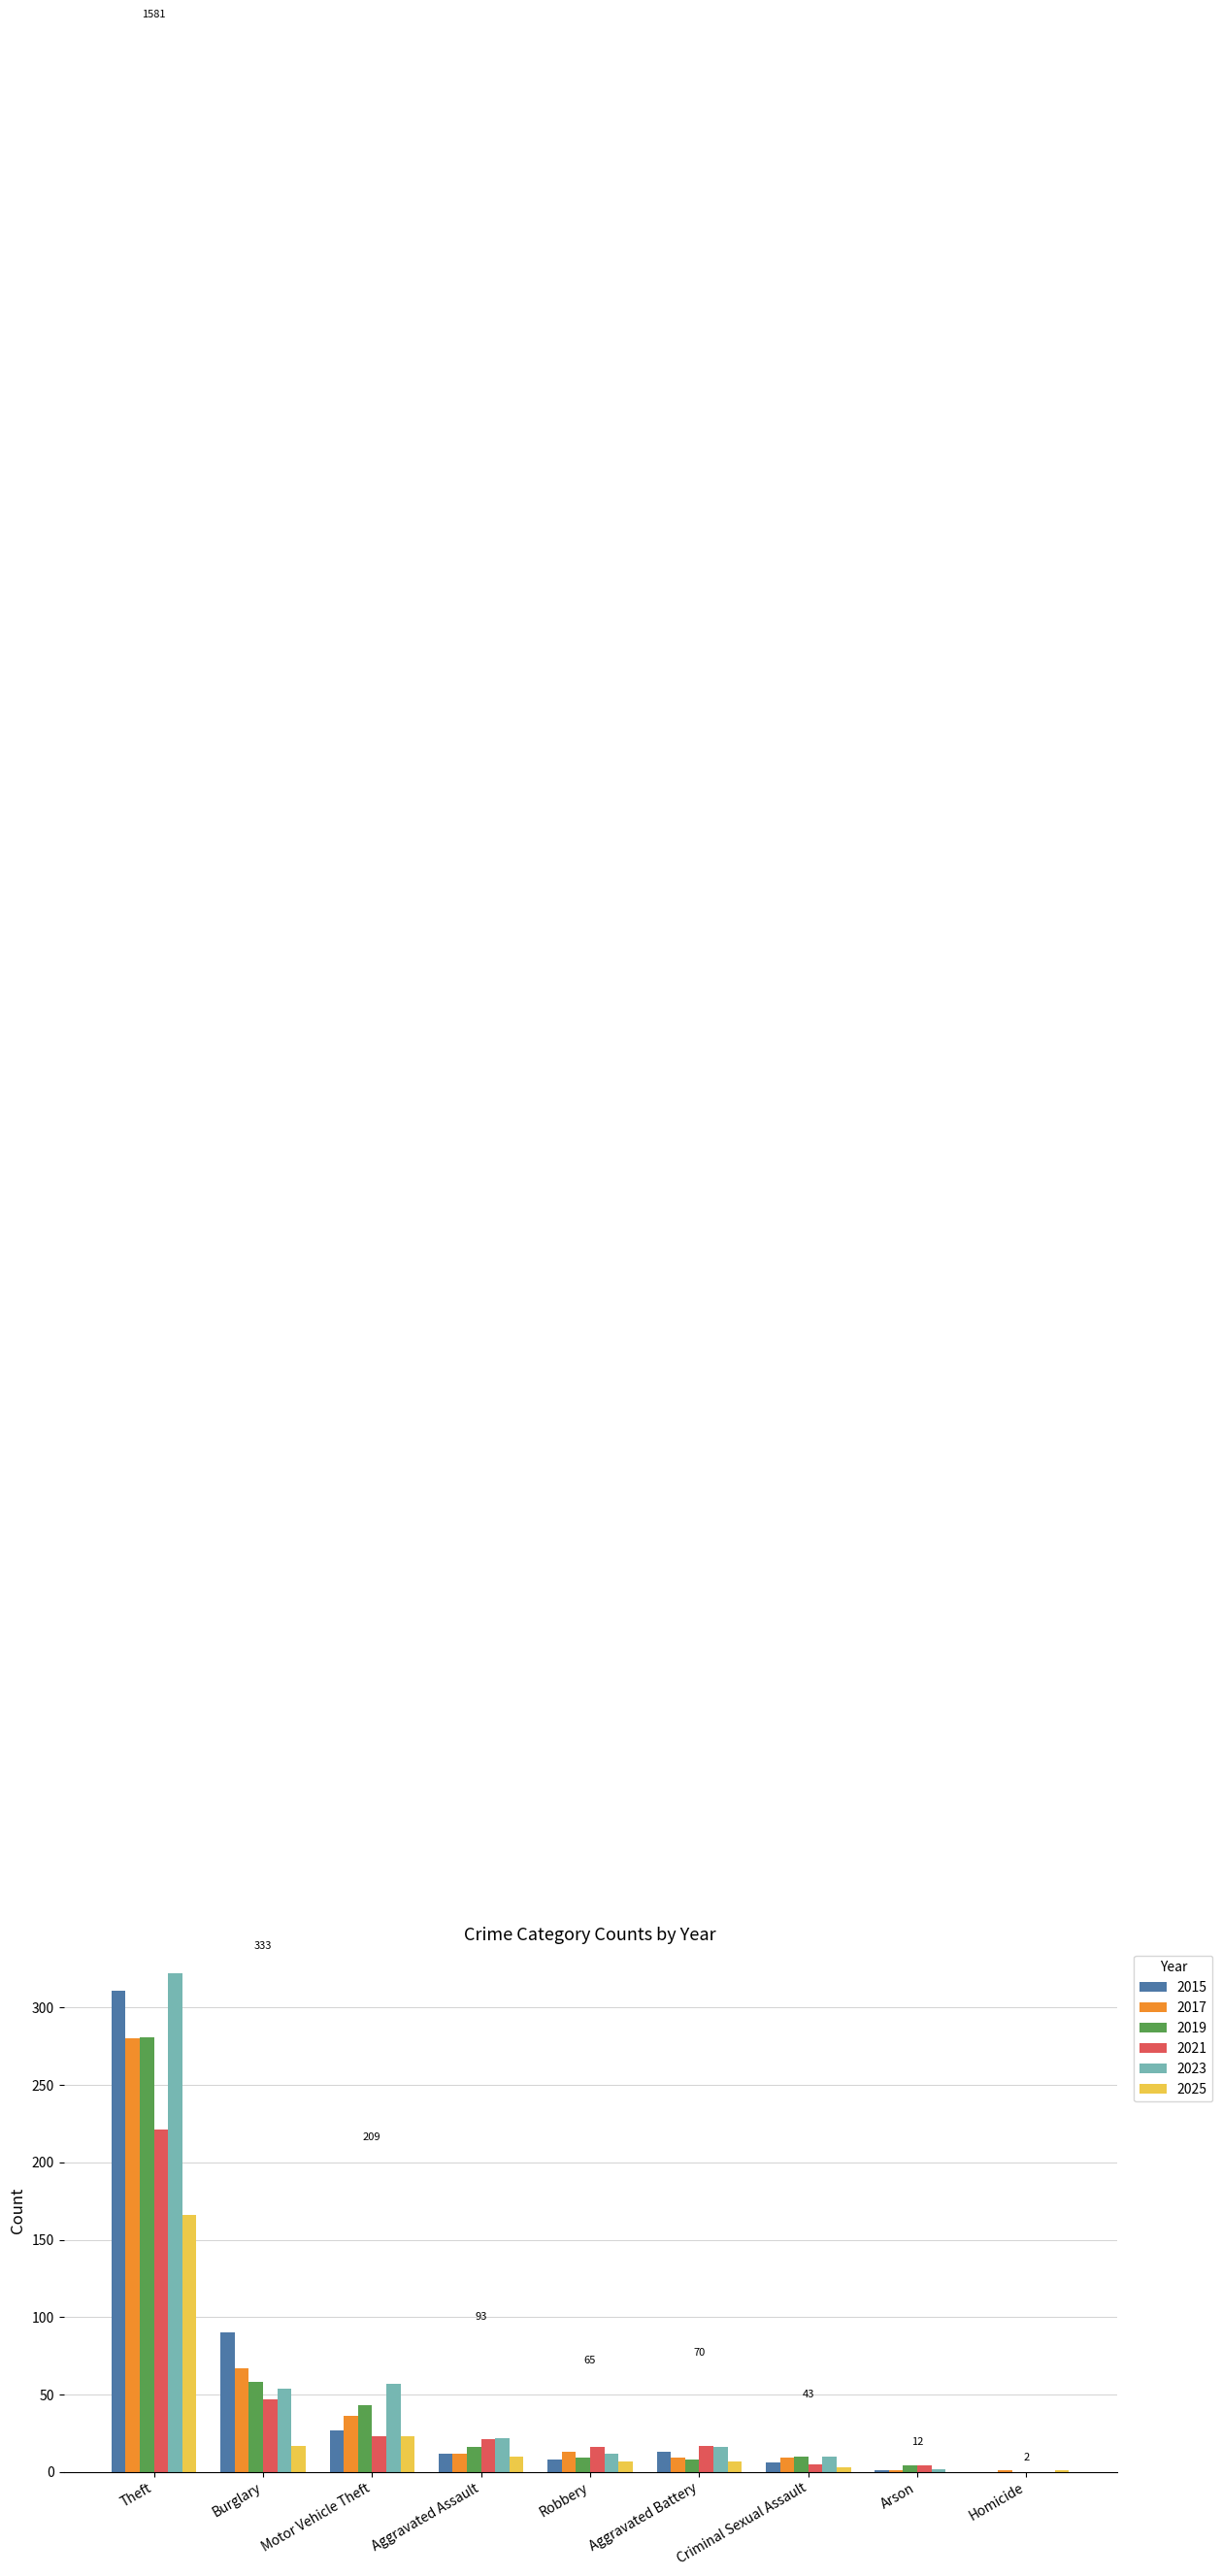

Is it true that 2021 equals 11 at Burglary?

False